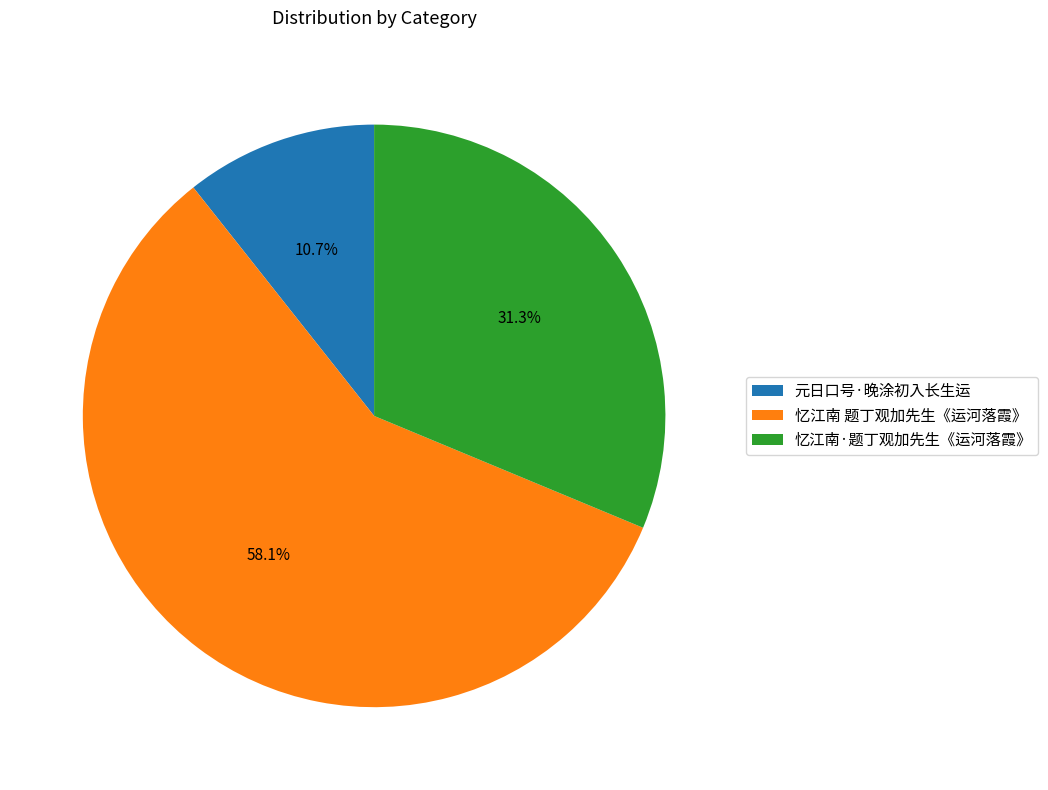

The 忆江南·题丁观加先生《运河落霞》 slice represents 39% of the pie. True or false?

False